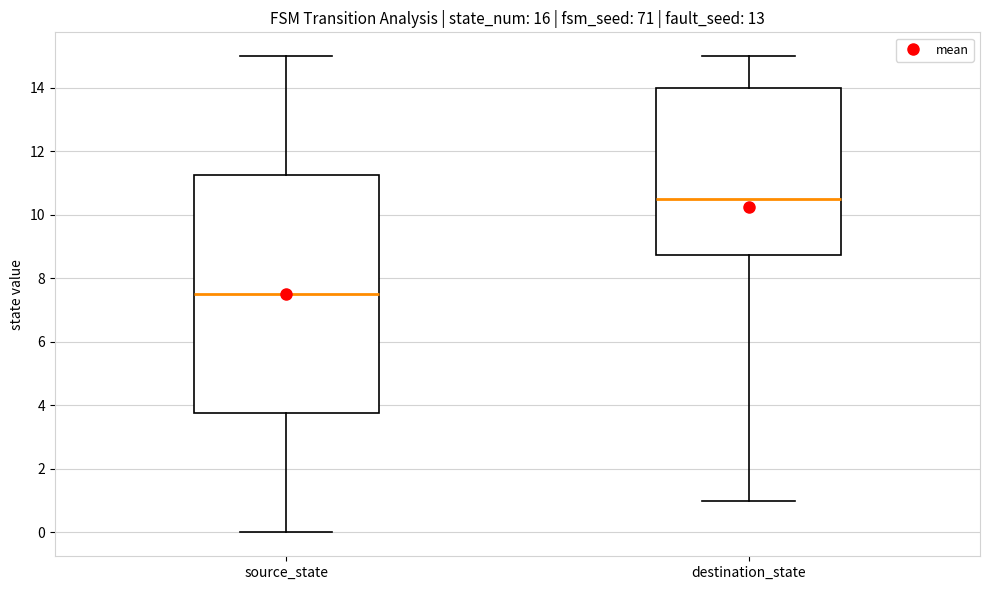

Where does the lower whisker of the box for destination_state end on the y-axis? The values are not printed on the chart, so give them approximately, as read against the axis.

1.0